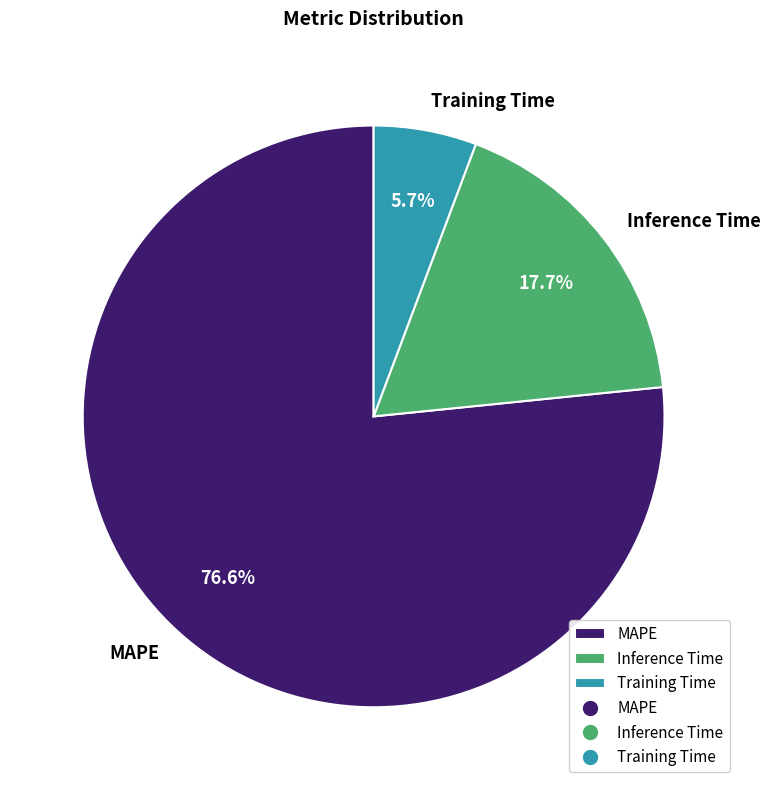

Between Training Time and Inference Time, which is larger?

Inference Time